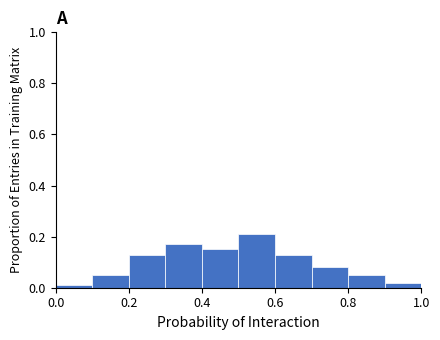

Reading left to right, list every bar in this chart as the range it spans on the x-axis followed by its height. The values are not printed on the chart, so give them approximately, as read against the axis.

0.0 to 0.1: under 0.02
0.1 to 0.2: 0.06
0.2 to 0.3: 0.14
0.3 to 0.4: 0.18
0.4 to 0.5: 0.16
0.5 to 0.6: 0.22
0.6 to 0.7: 0.14
0.7 to 0.8: 0.08
0.8 to 0.9: 0.06
0.9 to 1.0: 0.02